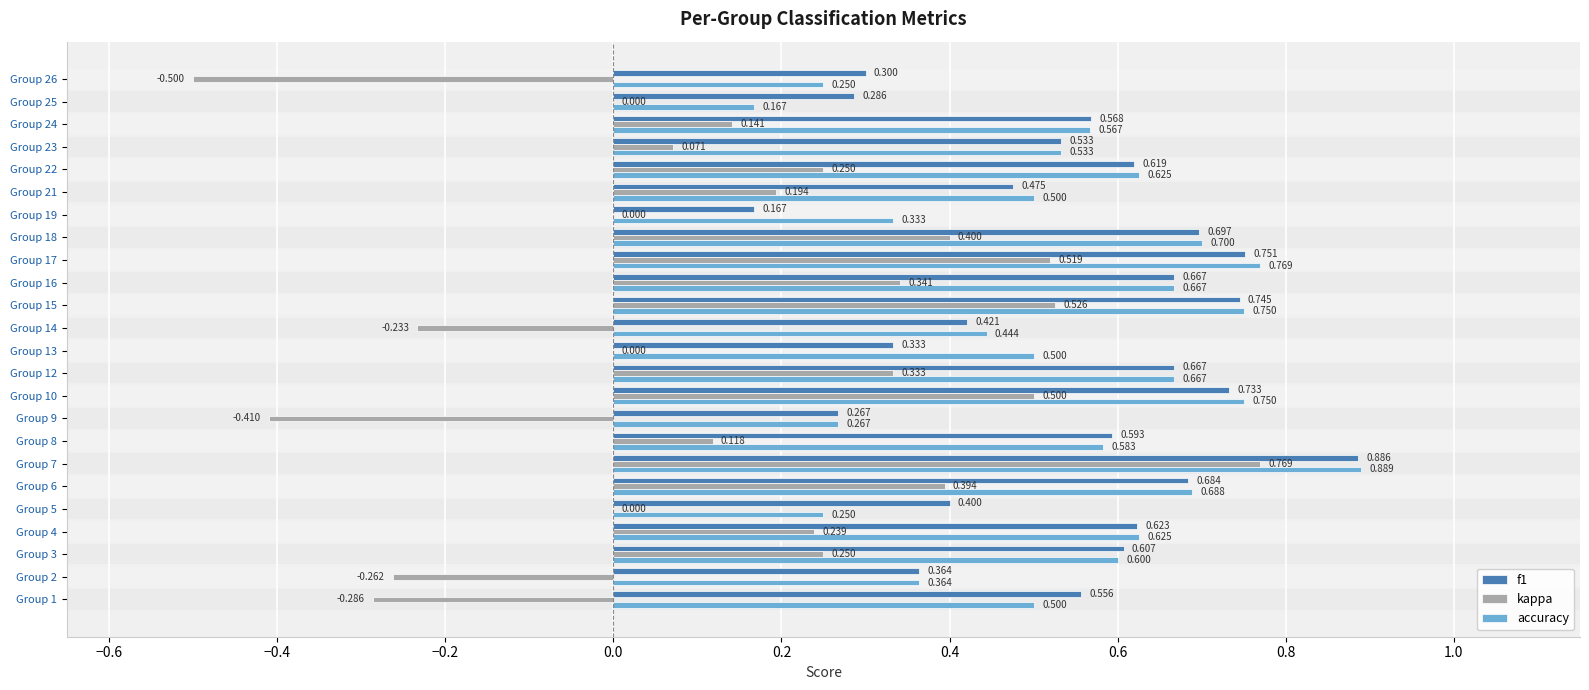

Is the value of kappa at Group 4 greater than the value of accuracy at Group 8?

No